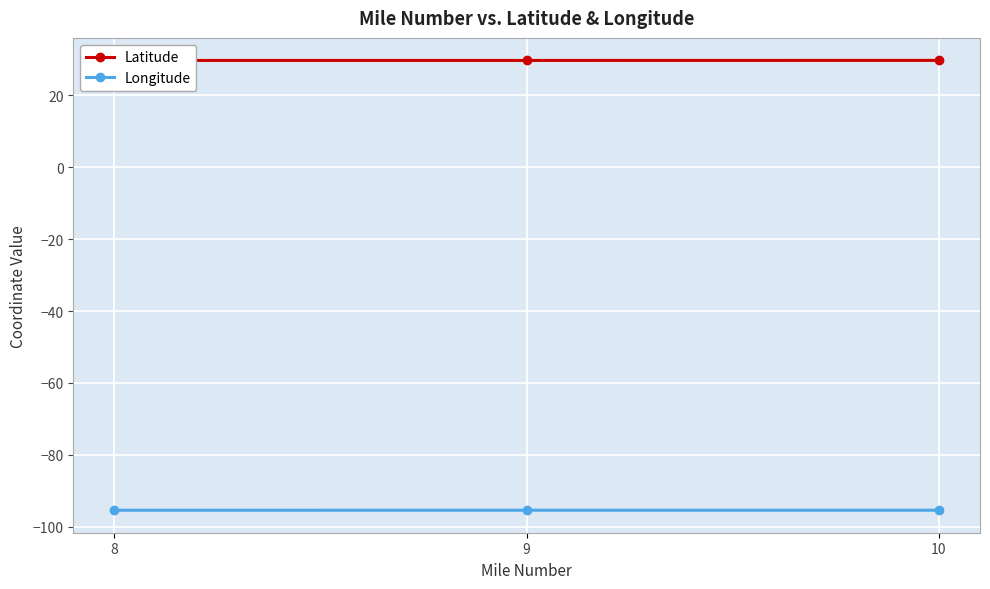

At which label is Latitude closest to 29?

8